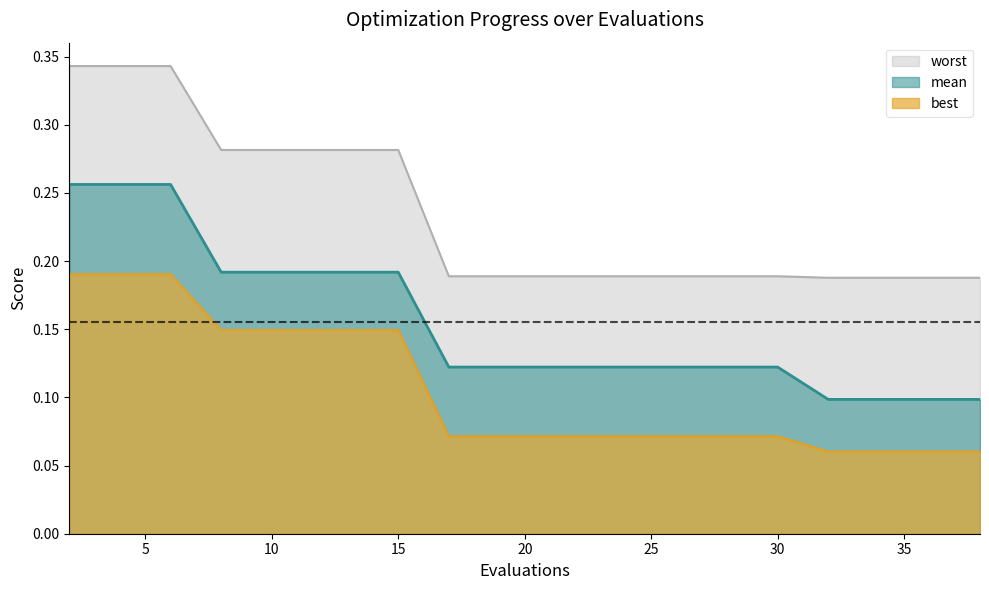

Which label corresponds to the largest value in the chart?

2